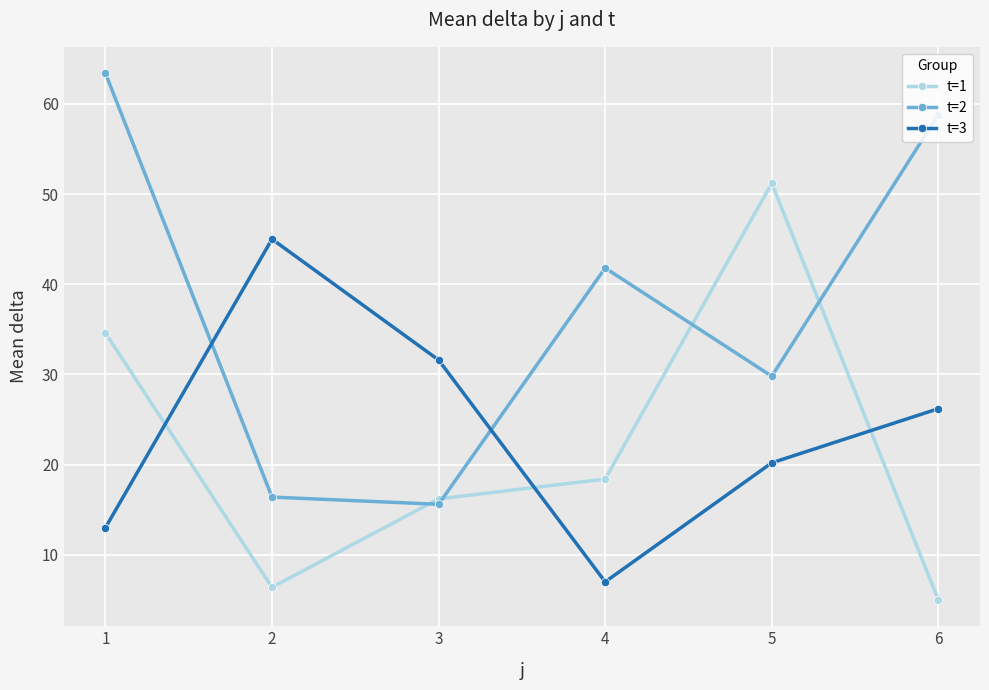

Which series has the largest range (max minus min)?

t=2